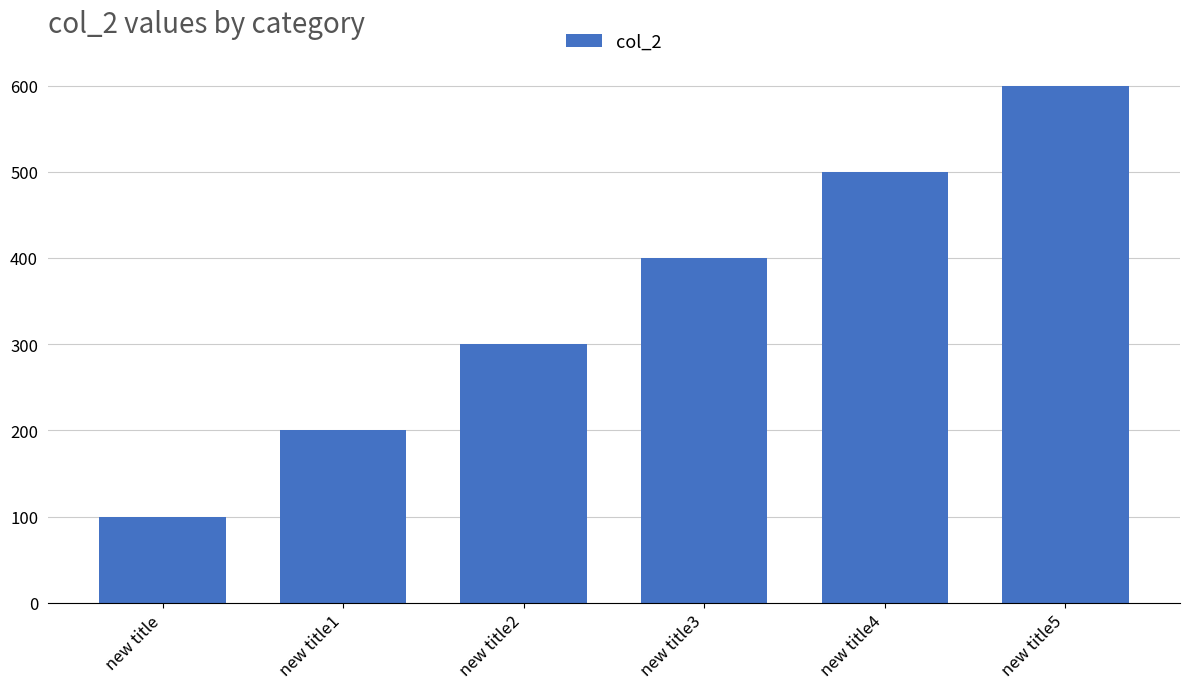

List the labels in order of value, largest first.

new title5, new title4, new title3, new title2, new title1, new title